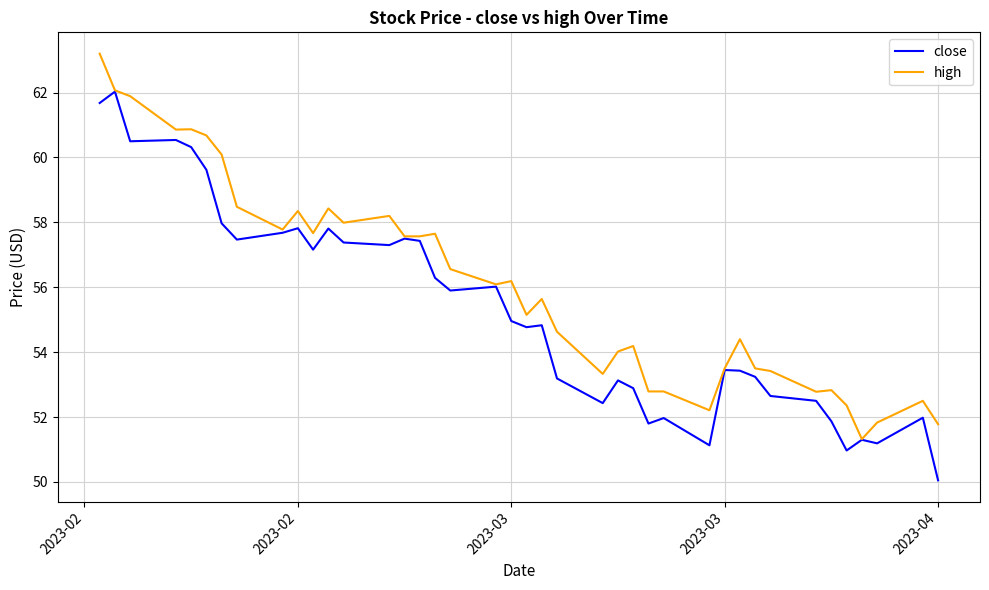

Rank the series by their maximum value, from highest to lowest.

high, close